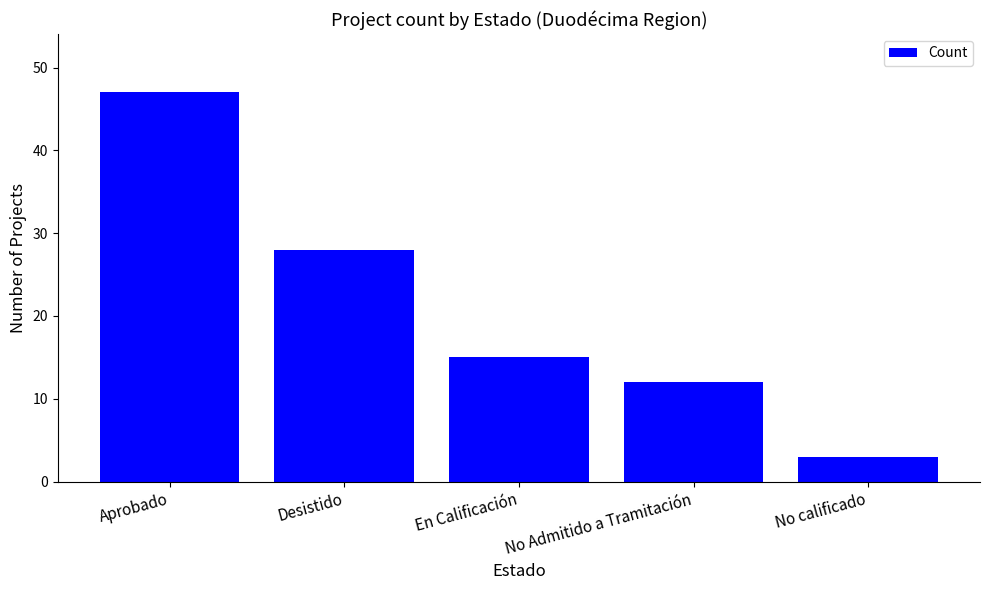

Reading left to right, what are all the values shown in this chart?

Aprobado=47	Desistido=28	En Calificación=15	No Admitido a Tramitación=12	No calificado=3